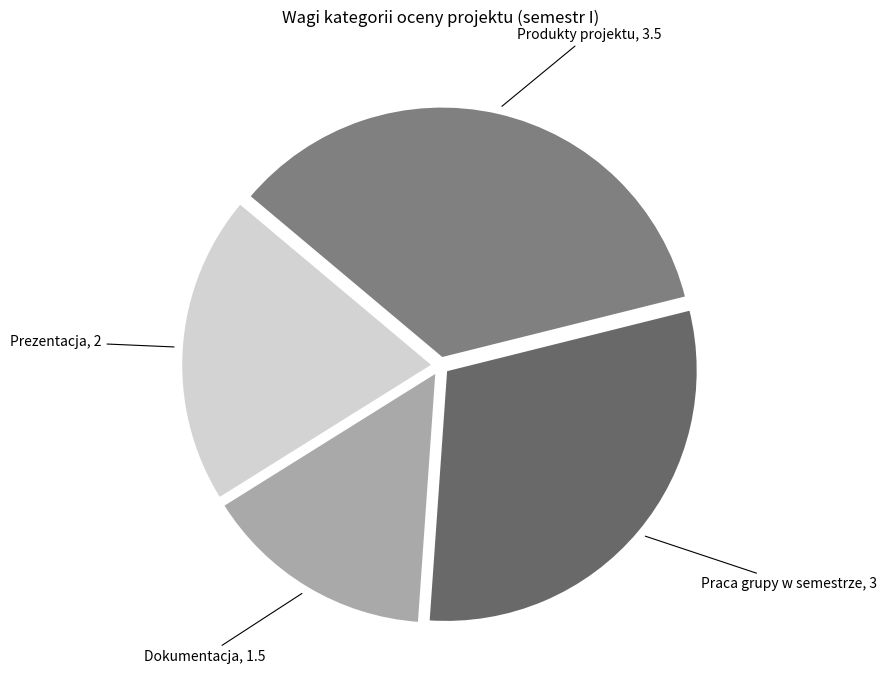

How many segments does this pie chart have?

4